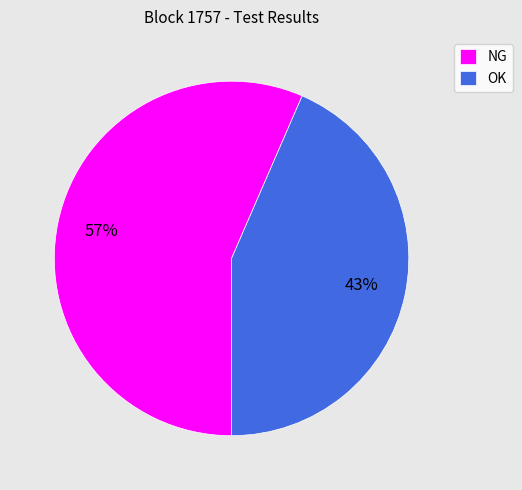

True or false: OK accounts for 43% of the total.

True